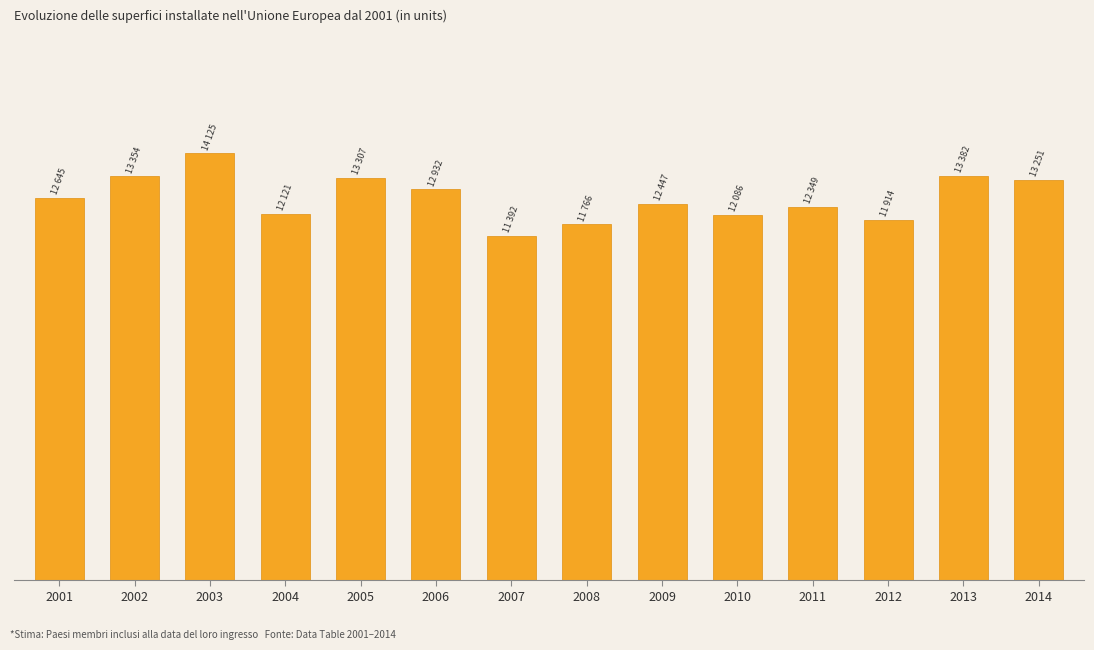

Rank the categories by value from highest to lowest.

2003, 2013, 2002, 2005, 2014, 2006, 2001, 2009, 2011, 2004, 2010, 2012, 2008, 2007